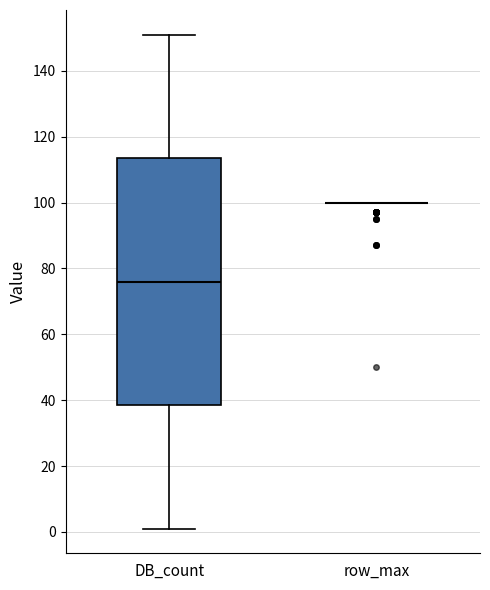

Which box is the tallest, from its lower edge to its upper edge?

DB_count